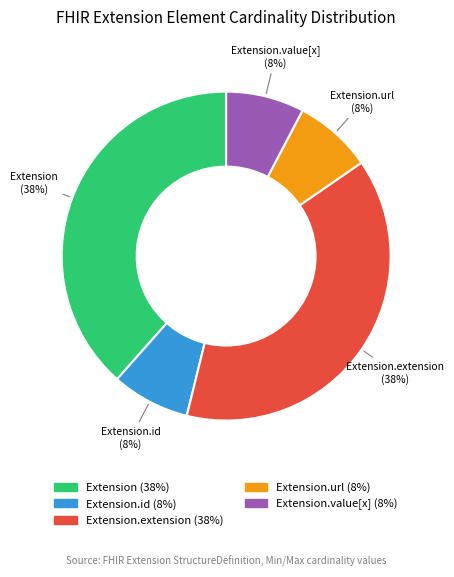

Is there any slice that represents more than half of the pie?

No